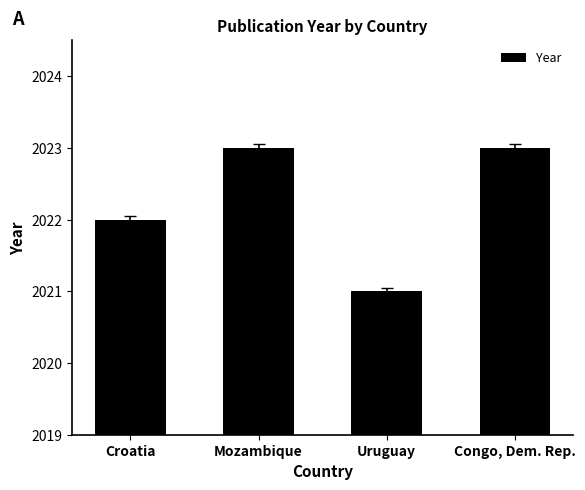

How many categories are shown in the chart?

4